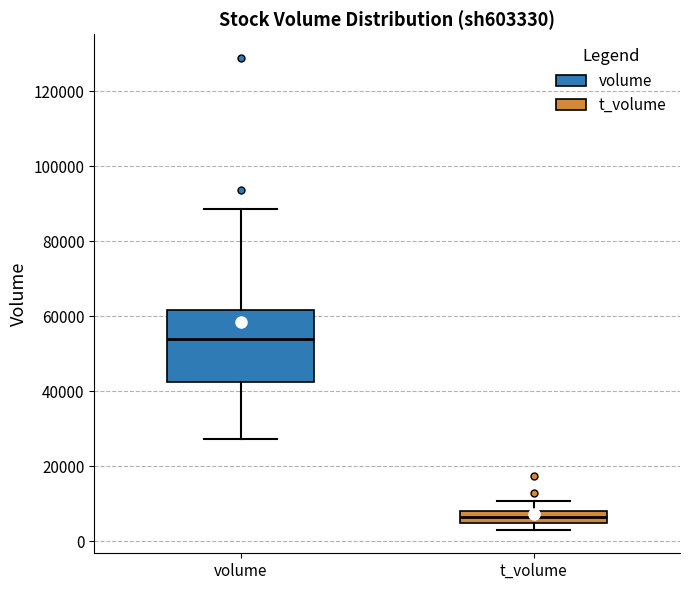

Comparing the boxes themselves (not the whiskers), which one is the tallest?

volume